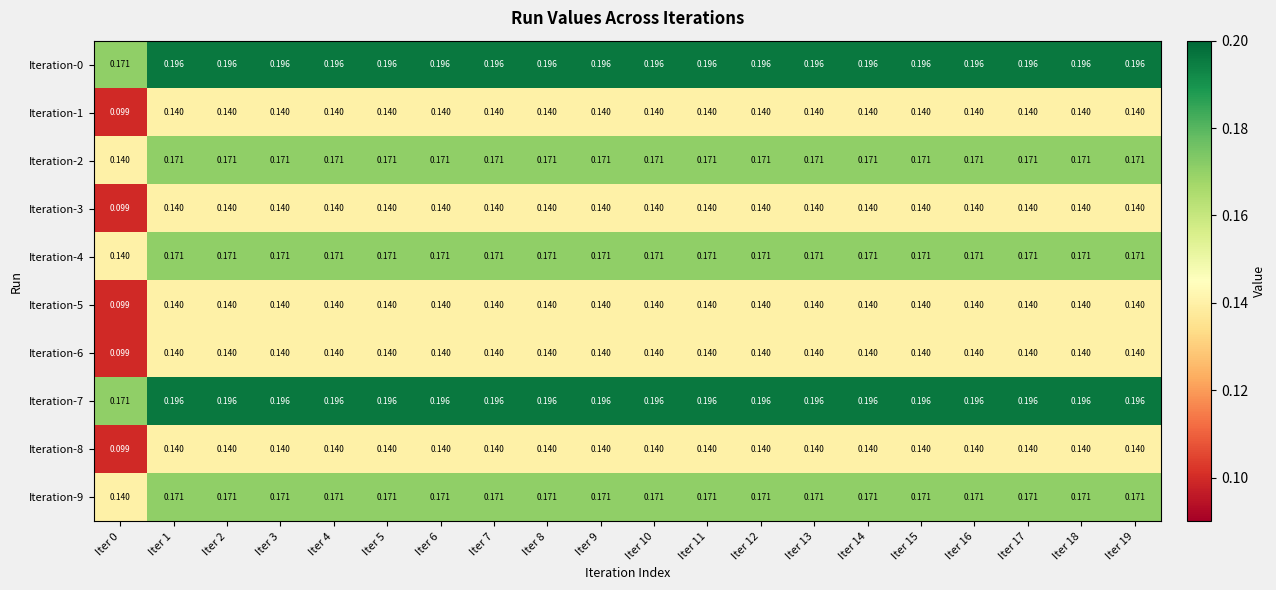

Is the value of Iteration-3 at Iter 0 greater than the value of Iteration-9 at Iter 18?

No